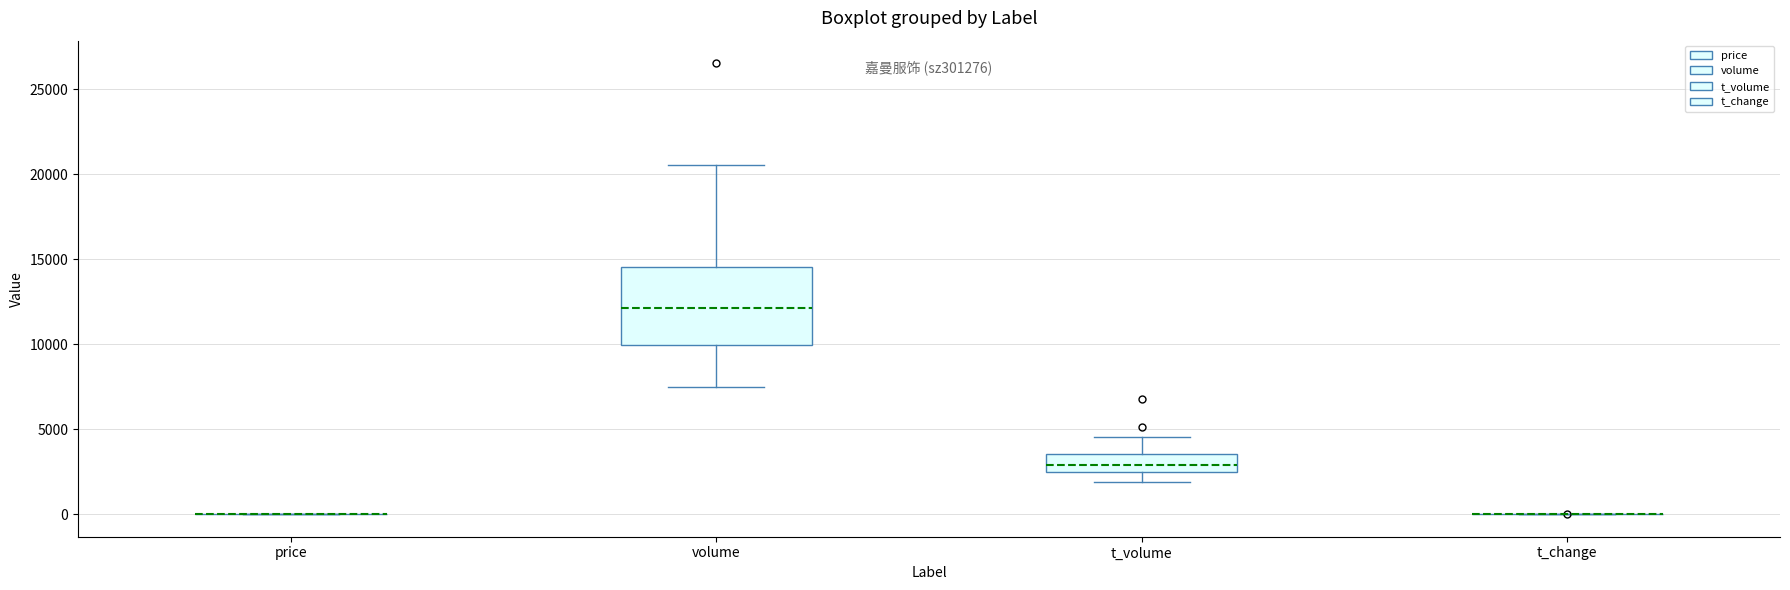

Reading left to right, read every box against the y-axis: the position of its median line, the range the box covers, and the ends of its whiskers. The values are not printed on the chart, so give them approximately, as read against the axis.

price: box collapsed to a line at 0, whiskers 0 to 0
volume: median 12000, box 10000 to 14500, whiskers 7500 to 20500
t_volume: median 3000, box 2500 to 3500, whiskers 2000 to 4500
t_change: box collapsed to a line at 0, whiskers 0 to 0